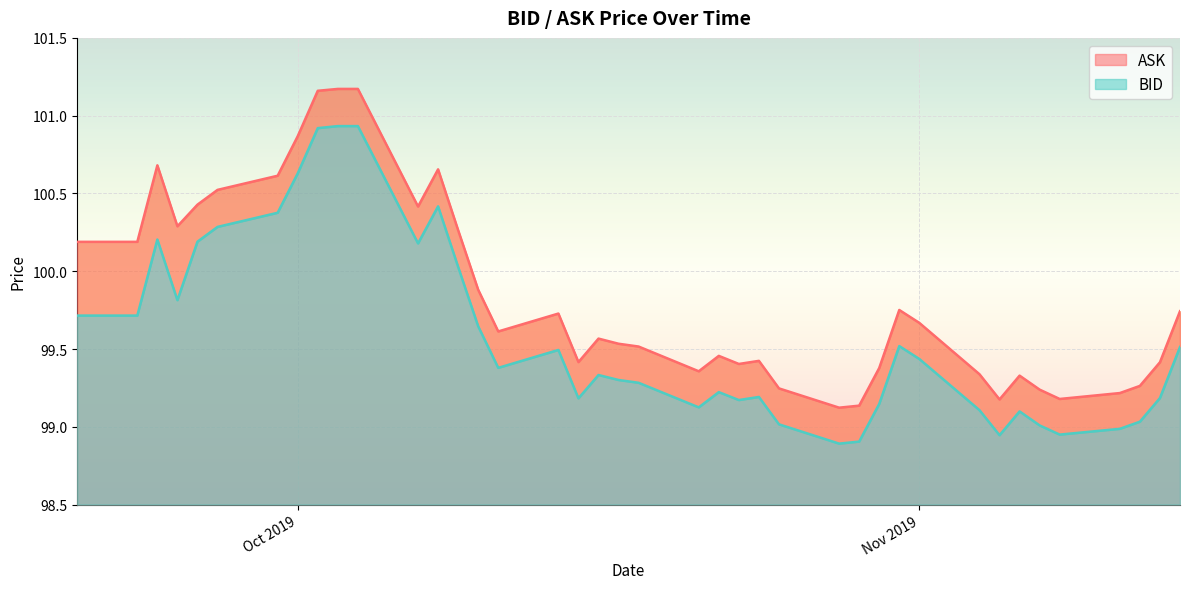

Which series has the largest range (max minus min)?

ASK